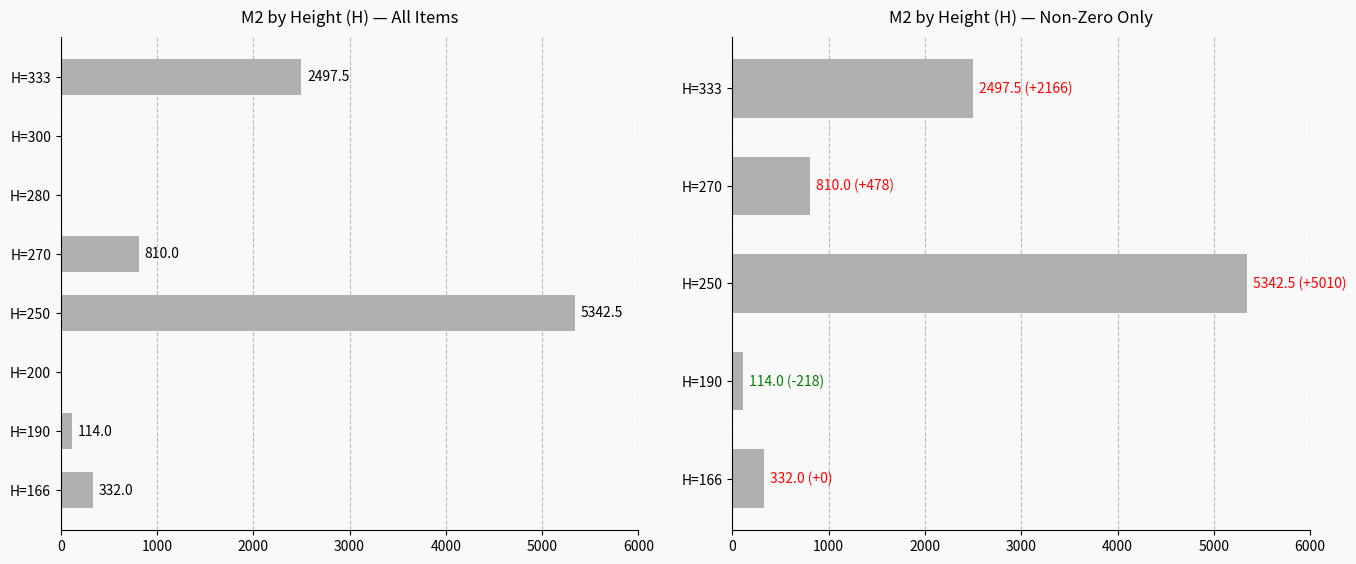

Rank the categories by value from highest to lowest.

250, 333, 270, 166, 190, 200, 280, 300